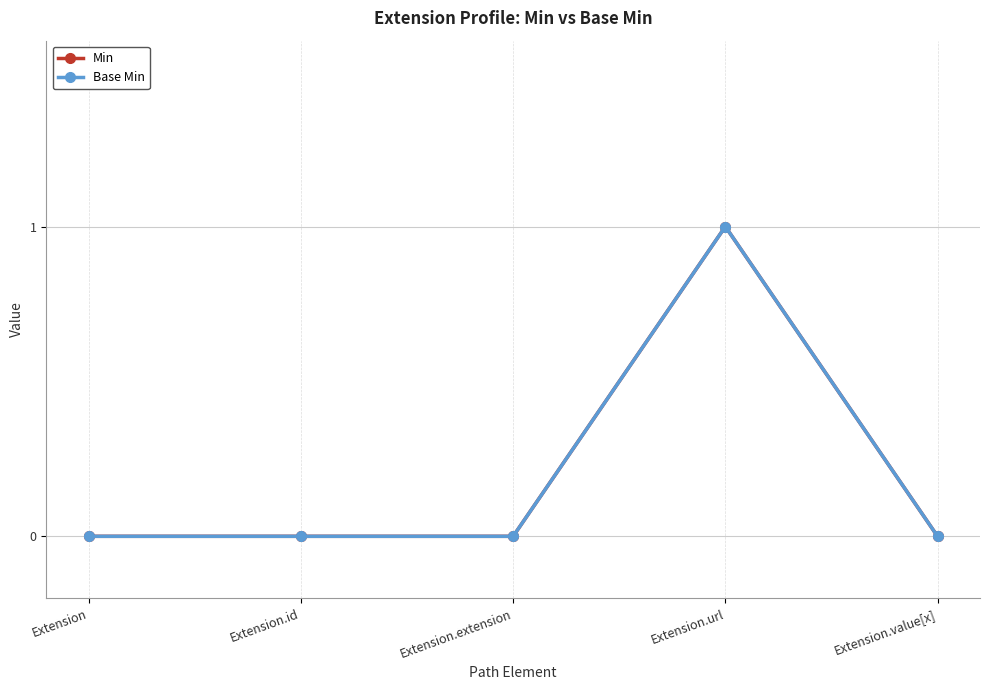

True or false: Min and Base Min intersect in this chart.

False